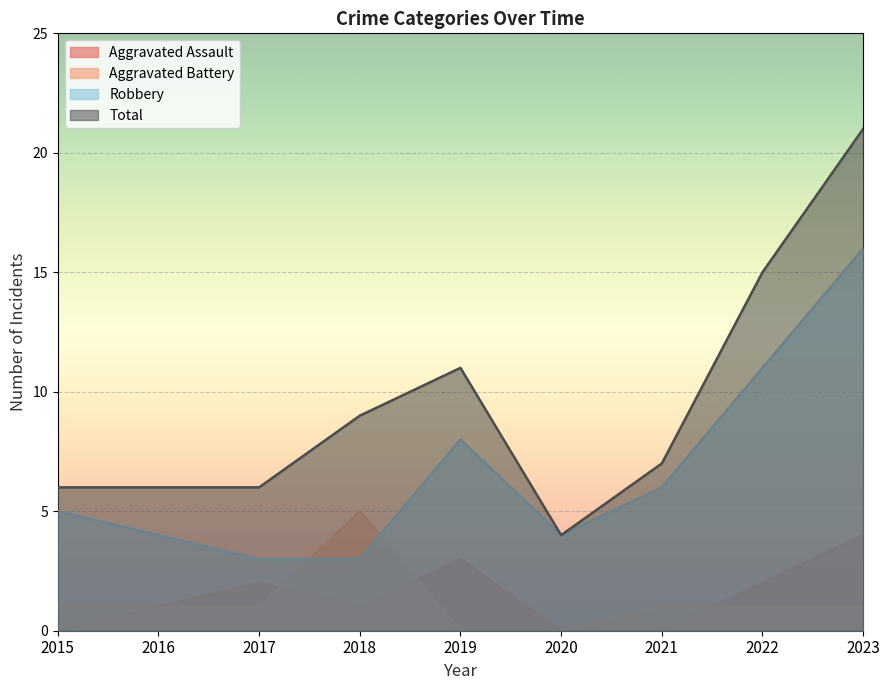

At how many categories does at least one series exceed 15?

1